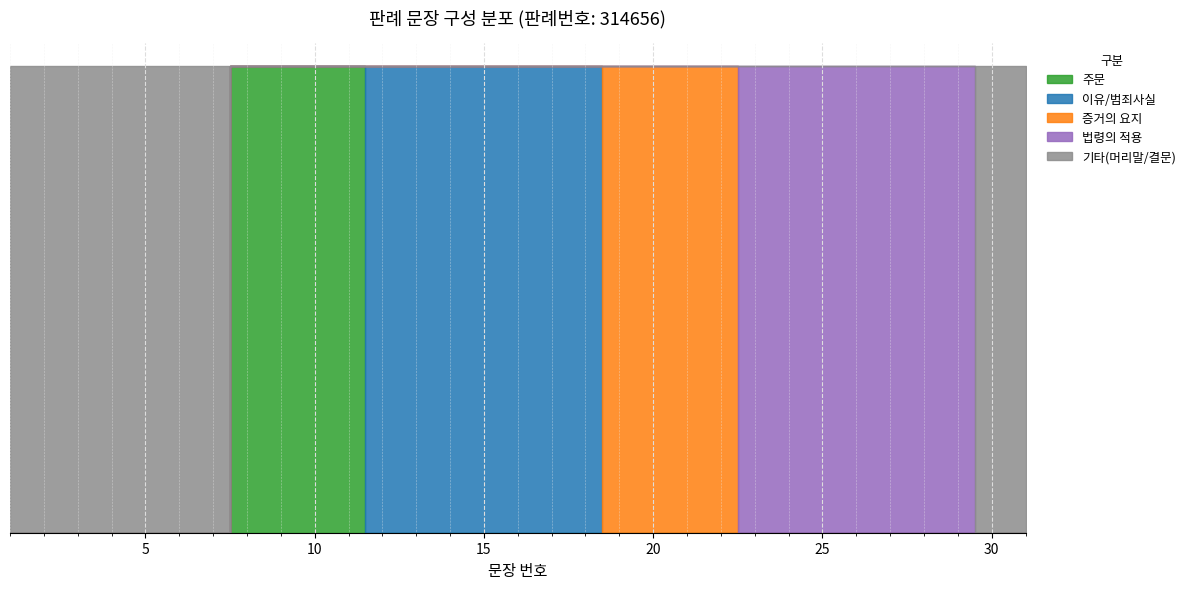

List the labels in order of value, largest first.

31, 30, 29, 28, 27, 26, 25, 24, 23, 22, 21, 20, 19, 18, 17, 16, 15, 14, 13, 12, 11, 10, 9, 8, 7, 6, 5, 4, 3, 2, 1